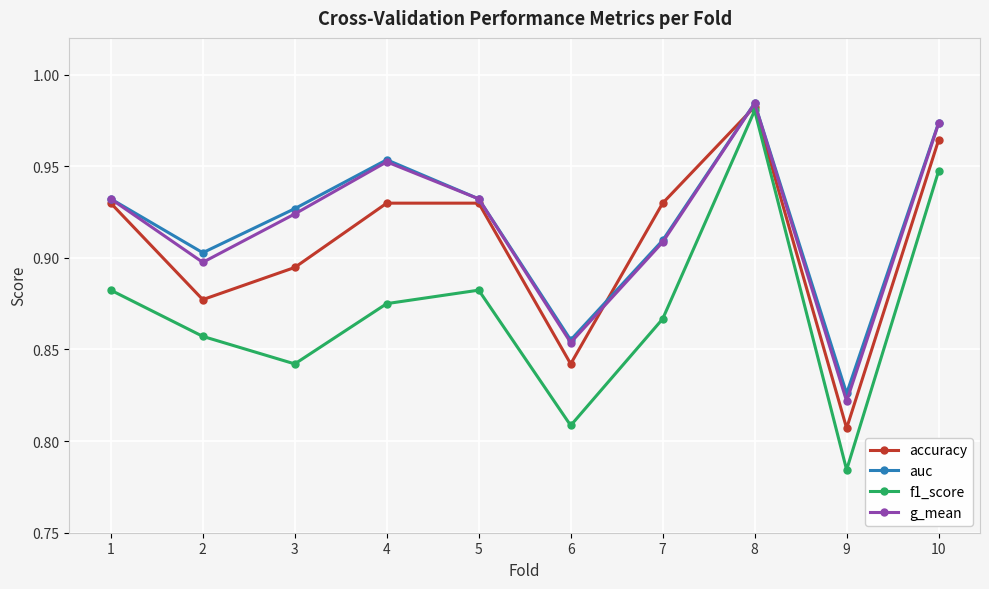

Which series has the largest range (max minus min)?

f1_score